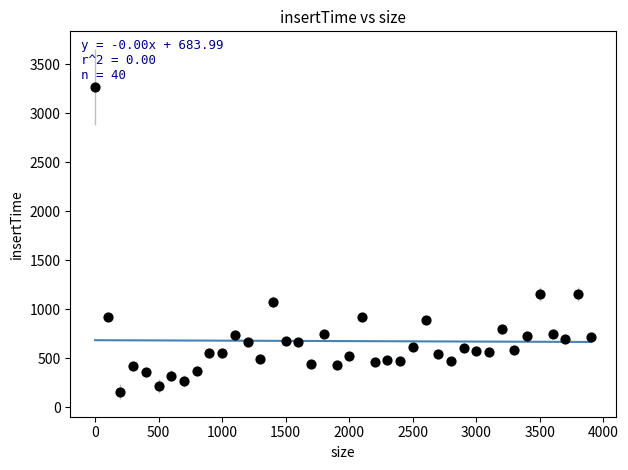

What is the range of X values (max minus min)?

3900